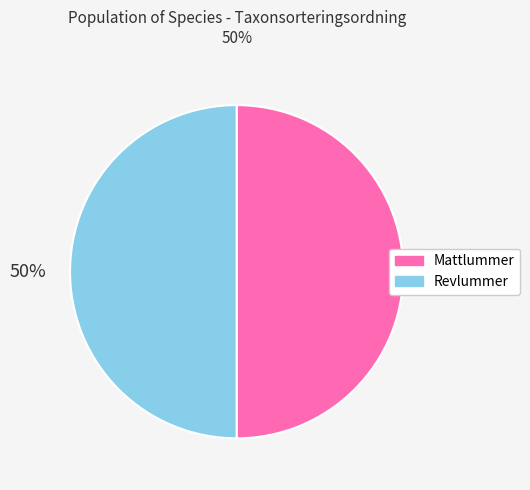

Do Revlummer and Mattlummer together represent more than half of the pie?

Yes